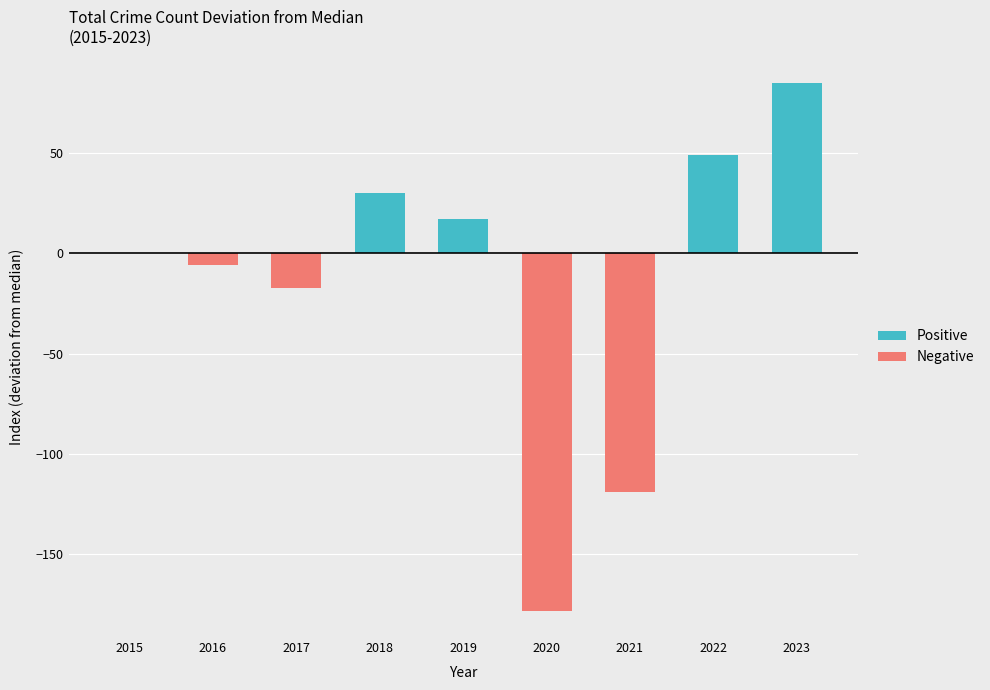

Reading left to right, extract all data points from this chart.

Positive: 0	0	0	30	17	0	0	49	85
Negative: 0	-6	-17	0	0	-178	-119	0	0